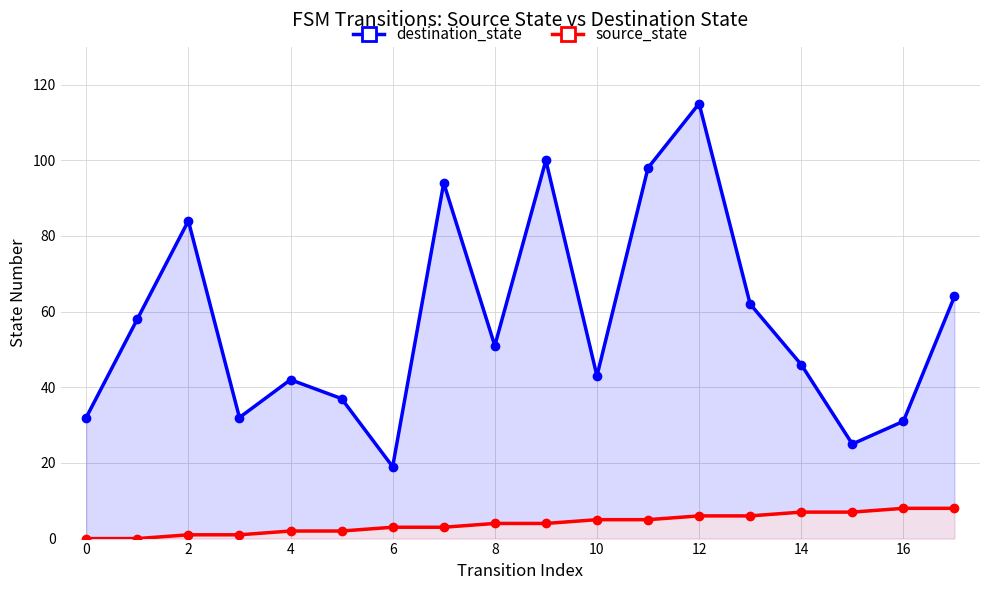

What is the average value of the destination_state series?

57